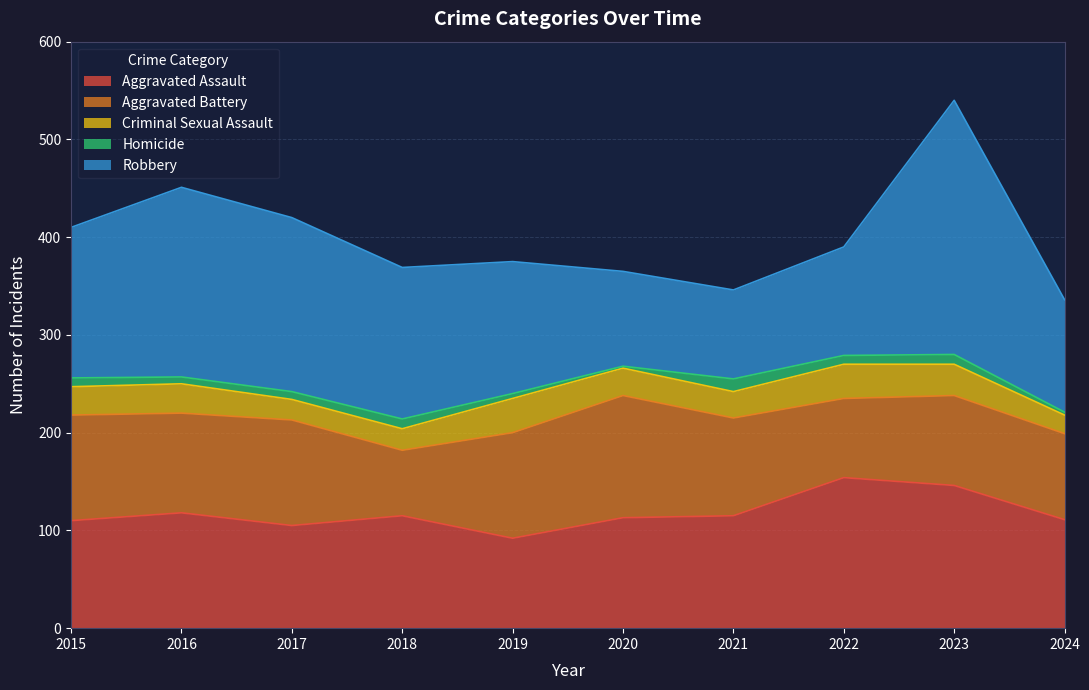

Is it true that Aggravated Battery equals 50 at 2020?

False